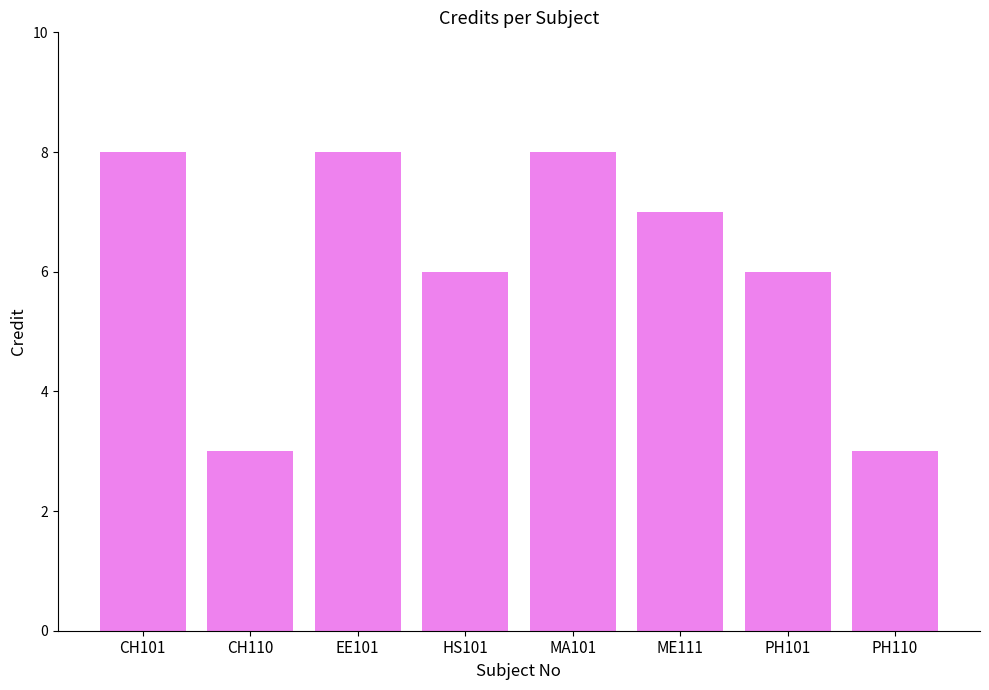

What is the sum of the values at PH101 and CH101?

14